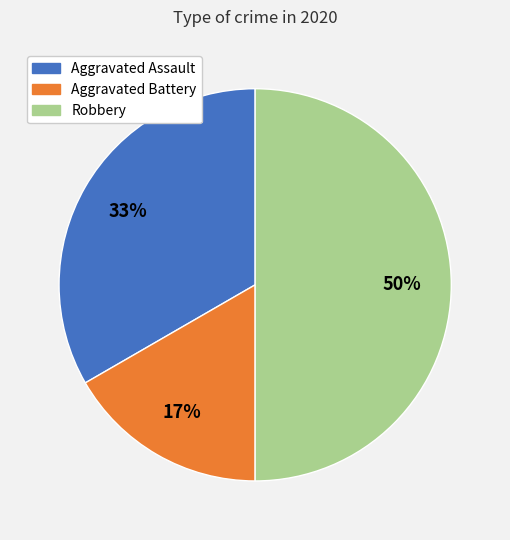

How many slices are in this pie chart?

3